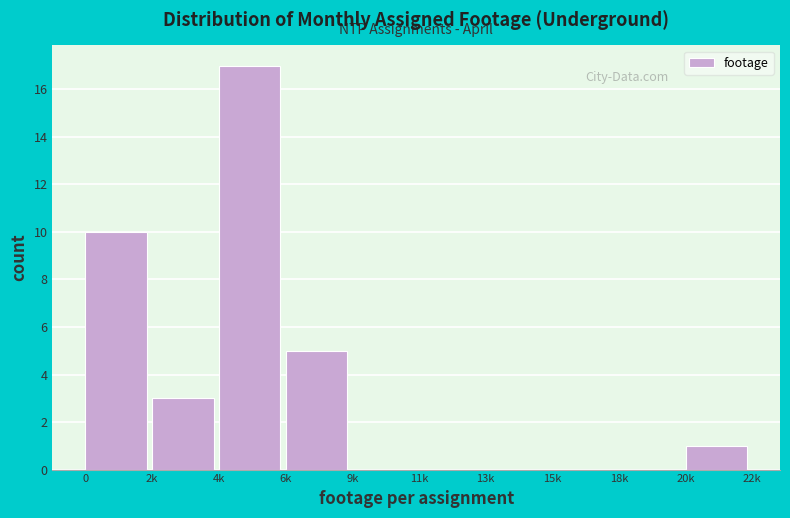

Reading right to left, extract all data points from this chart.

20k=1	18k=0	15k=0	13k=0	11k=0	9k=0	6k=5	4k=17	2k=3	0=10